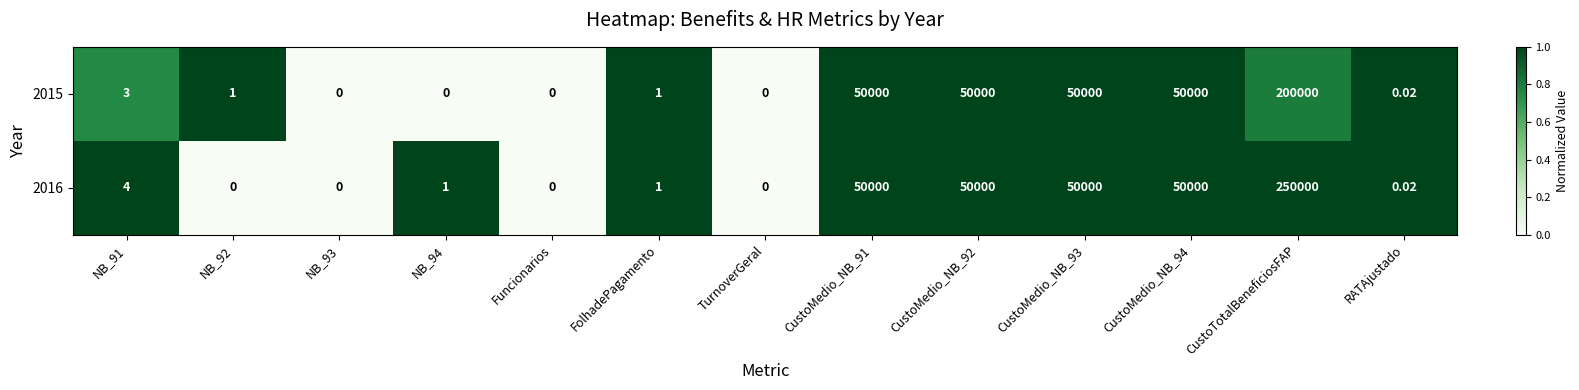

At which category is the sum across all series the highest?

CustoTotalBeneficiosFAP